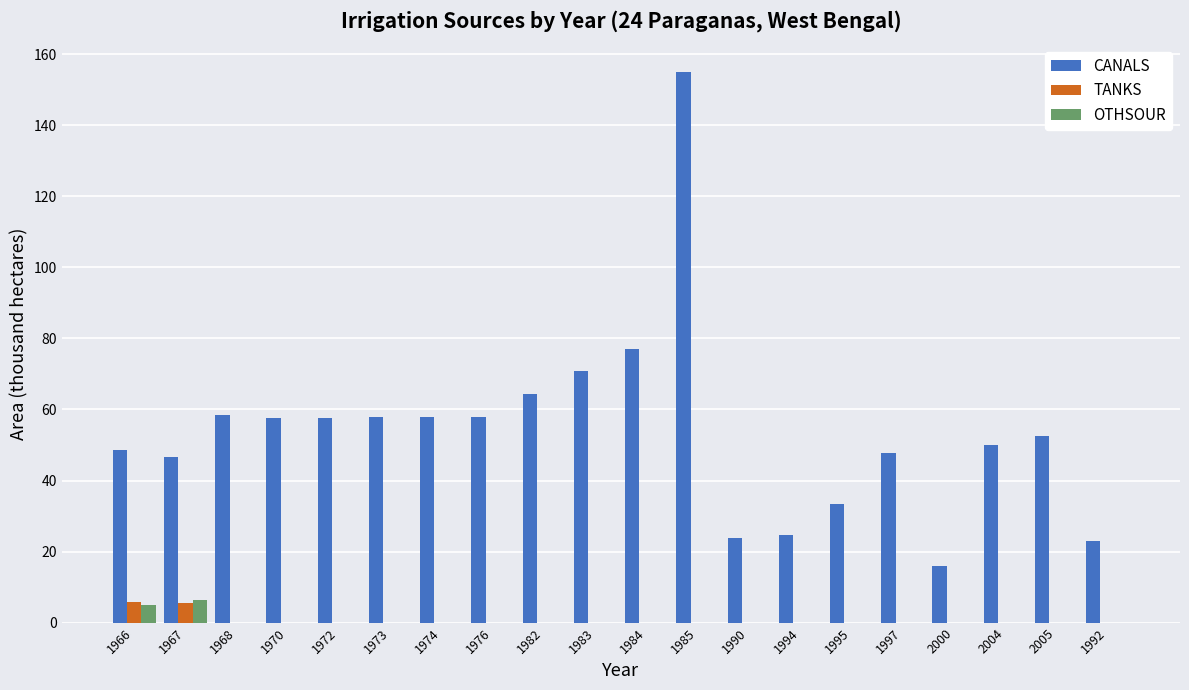

What are all the series names shown in the legend?

CANALS, TANKS, OTHSOUR